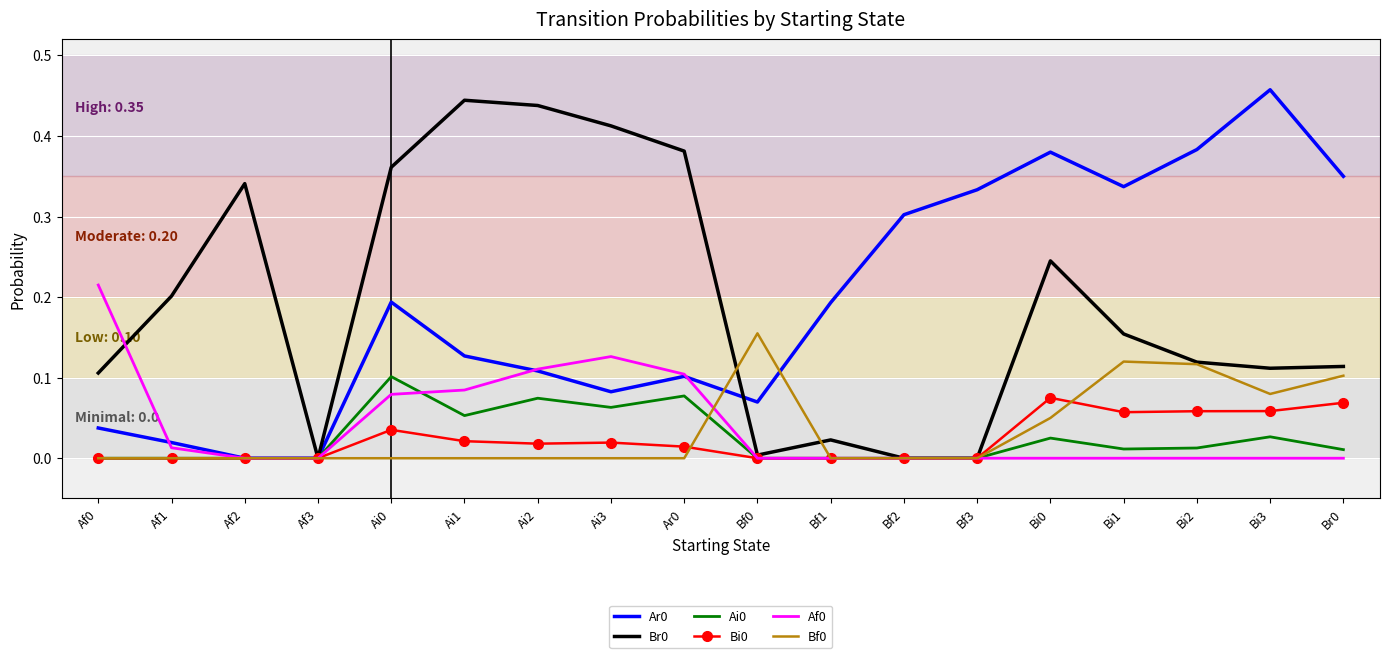

What position from the right is Ai1?

13